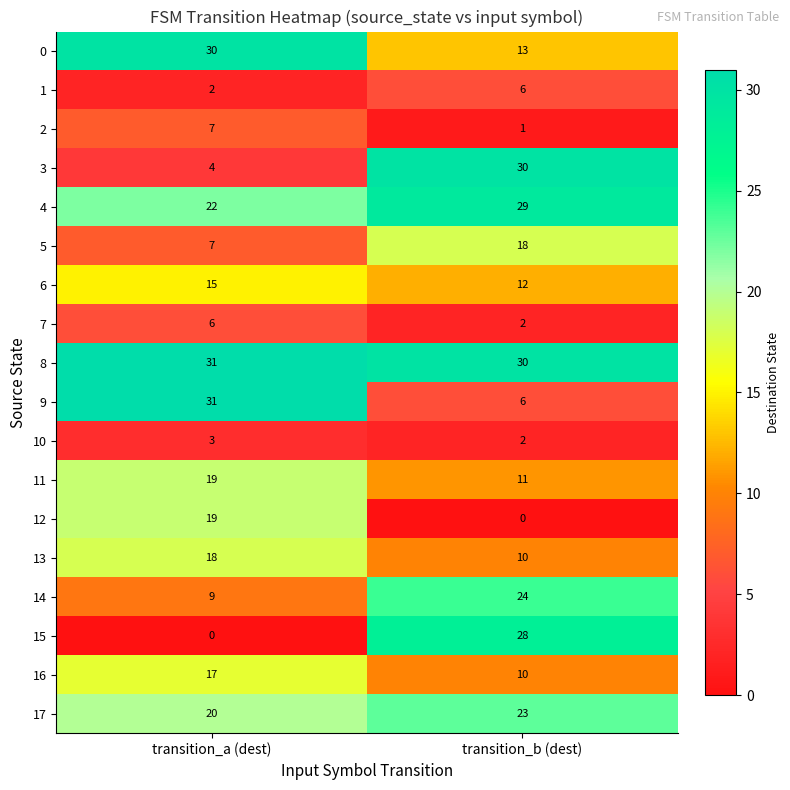

List the labels in order of 15 value, largest first.

transition_b (dest), transition_a (dest)